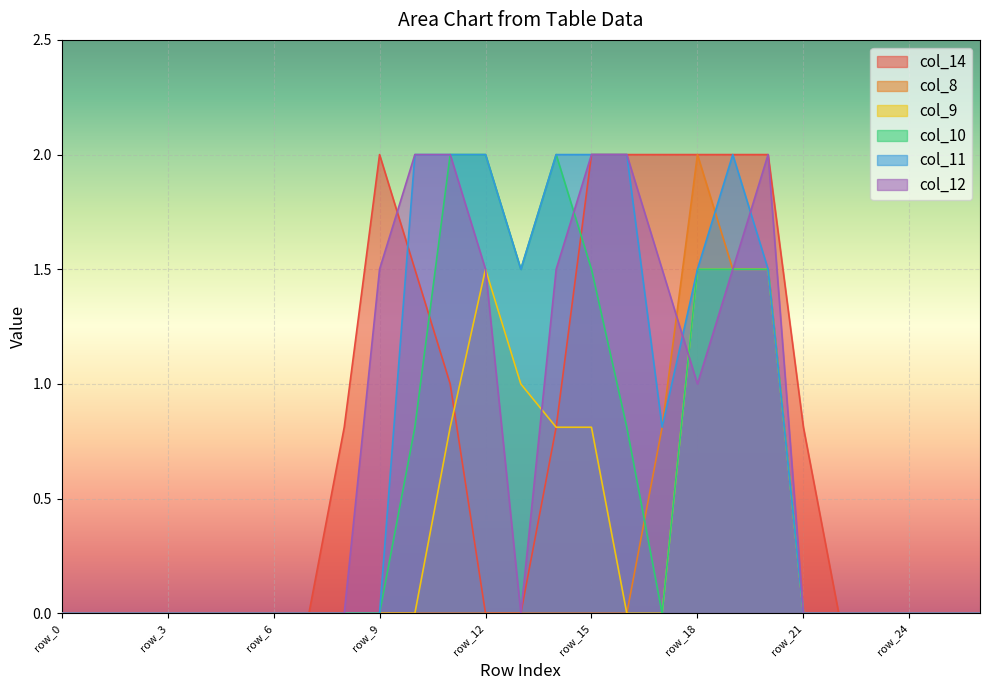

The col_12 series shows 0.0 at row_22. True or false?

True